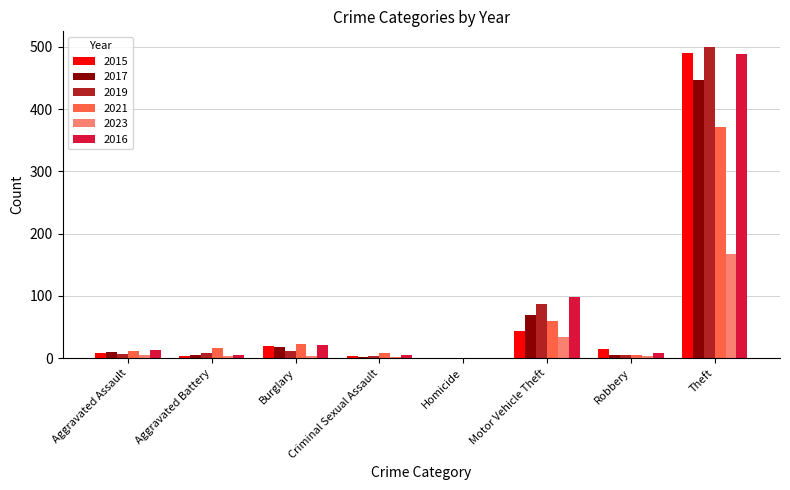

Is it true that 2017 equals 724 at Theft?

False